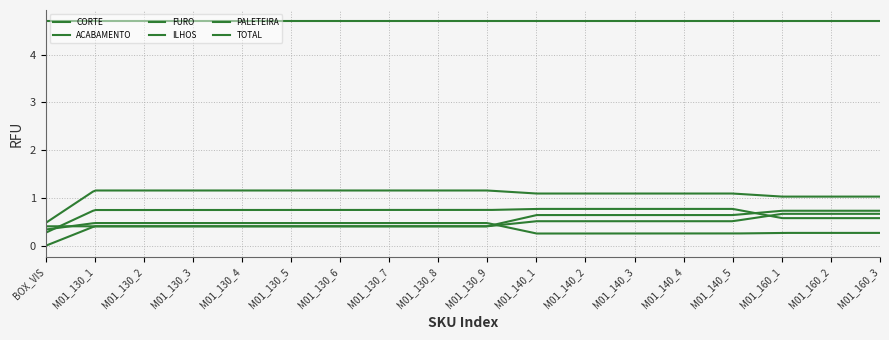

Which series has the widest spread of values?

PALETEIRA